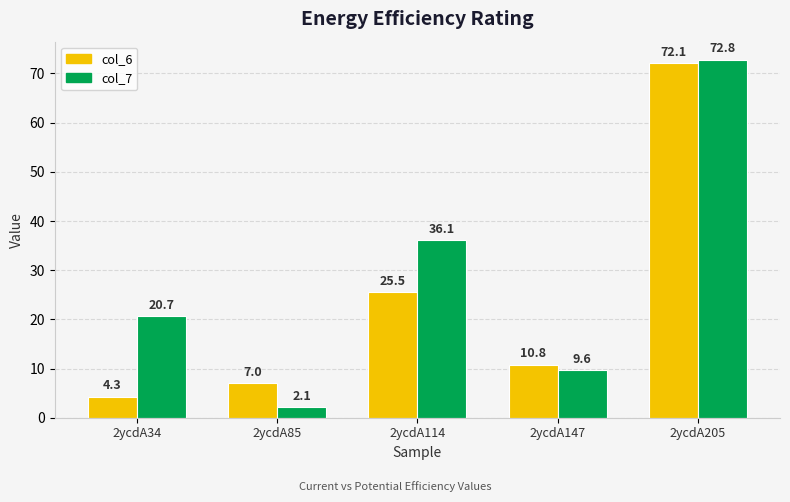

What is the difference between the maximum and second lowest values in the col_6 series?

65.1